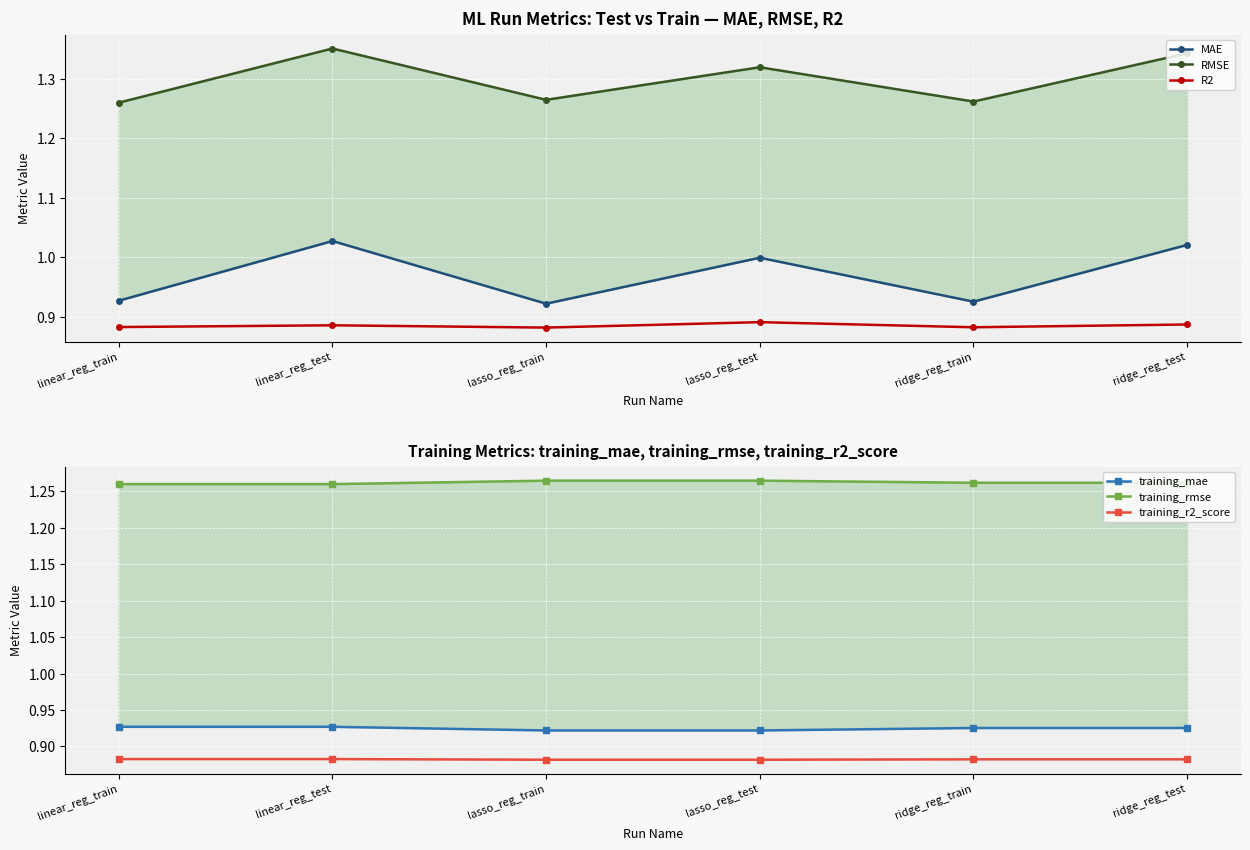

Which series has the largest range (max minus min)?

MAE